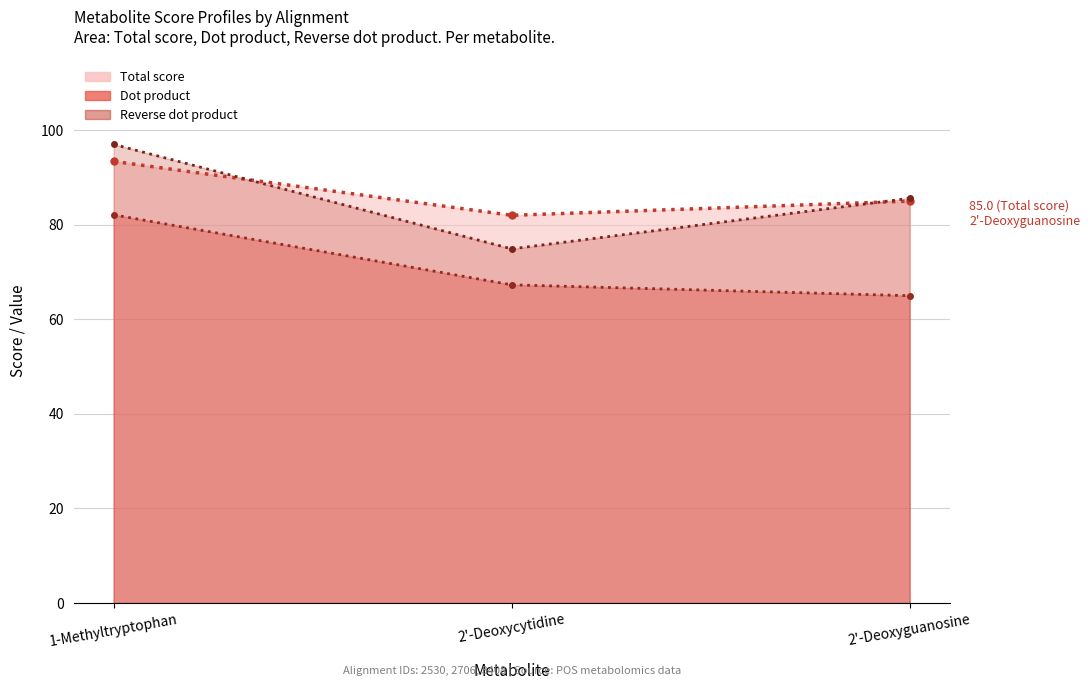

What position from the left is 2'-Deoxyguanosine?

3